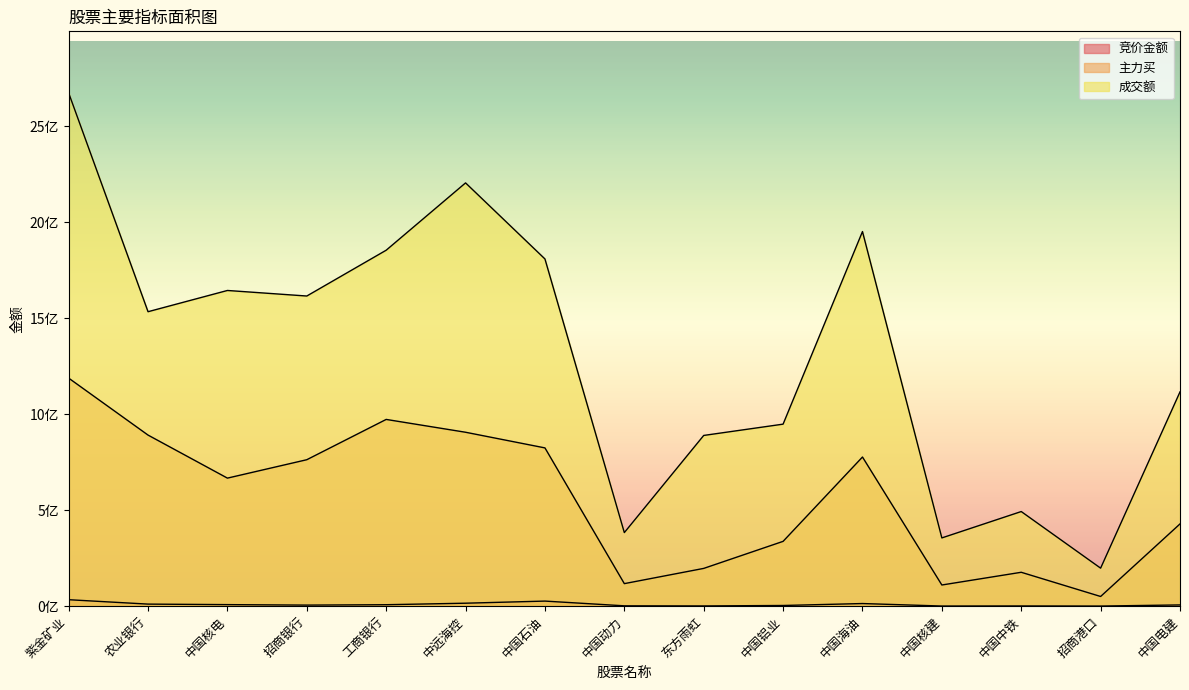

Does the chart display data point markers on the line(s)?

No